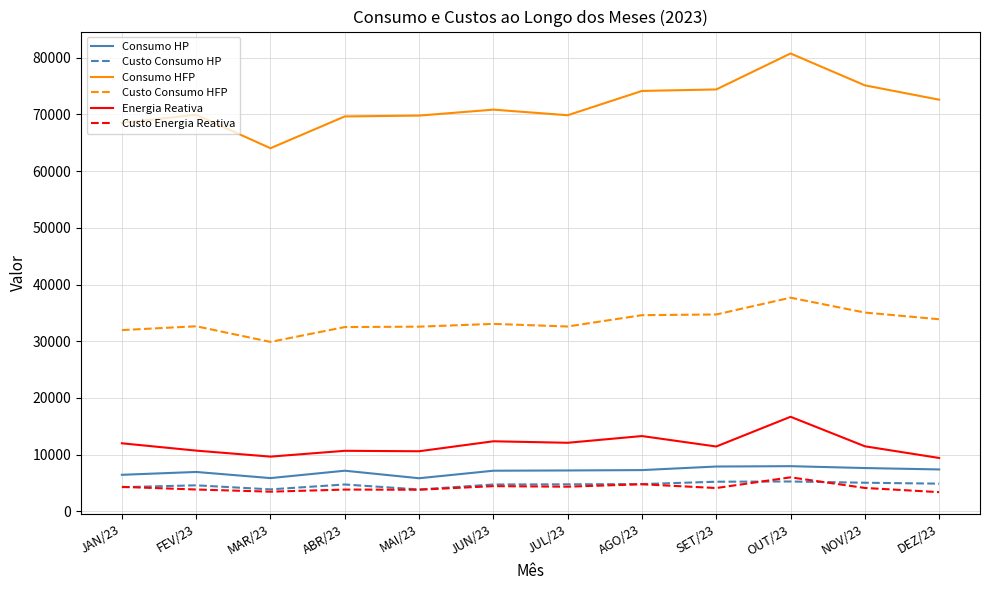

How many categories are shown in the chart?

12